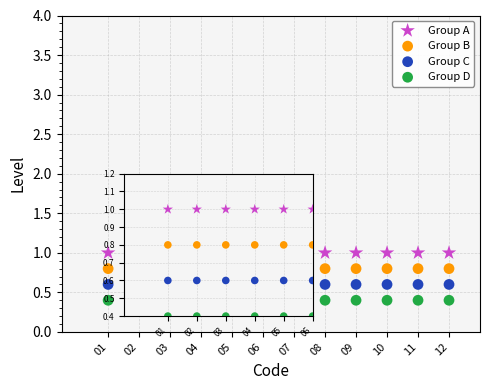

Which series reaches the minimum Y coordinate?

Group D